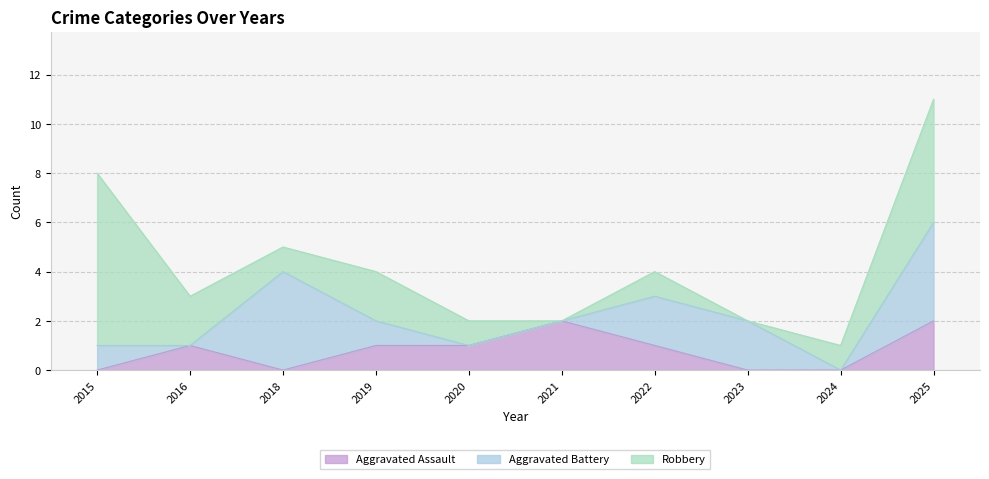

The value of Aggravated Battery at 2015 is 1. True or false?

True